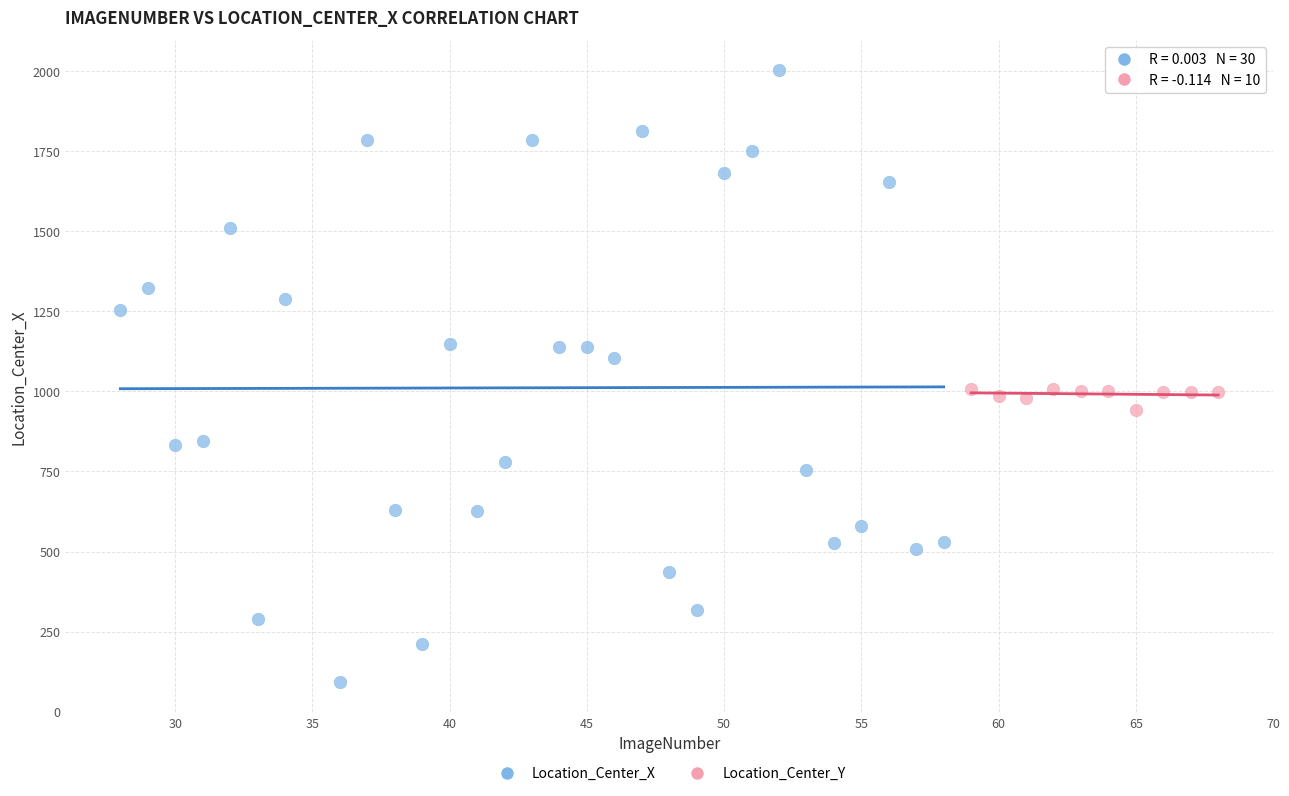

Which series has the largest Y range (max minus min)?

Location_Center_X